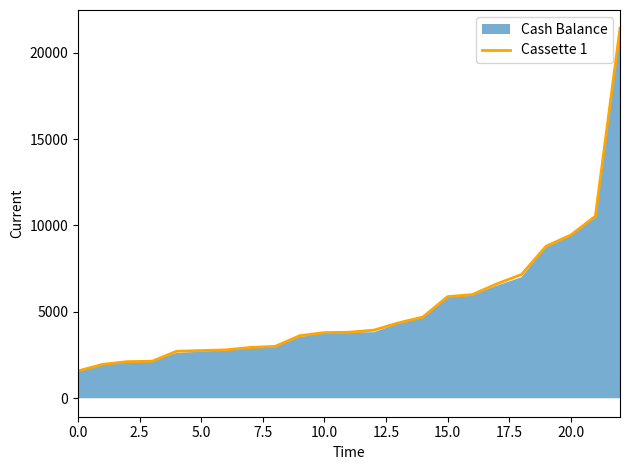

What is the sum of all values?

122100